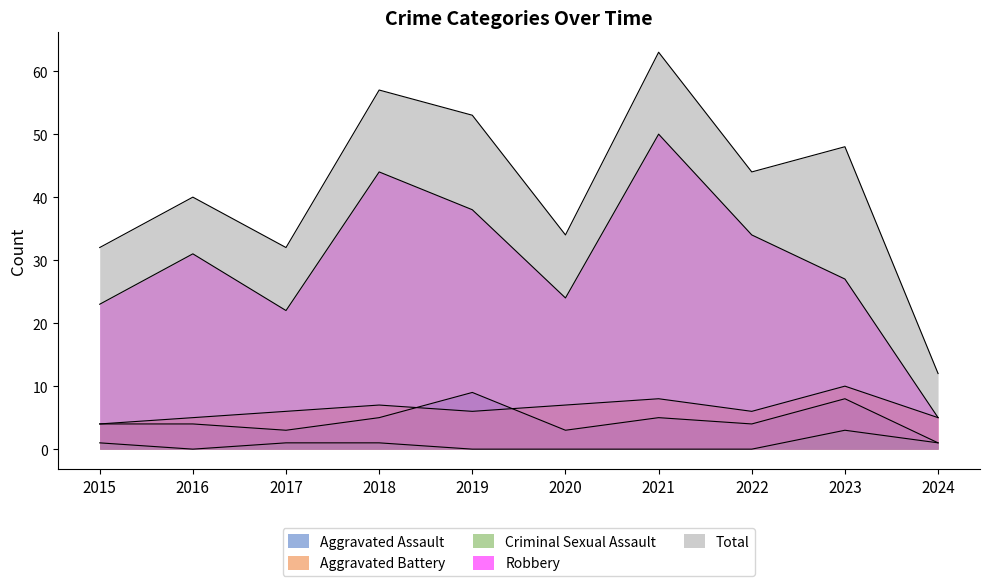

At which label does Robbery first exceed 31?

2018